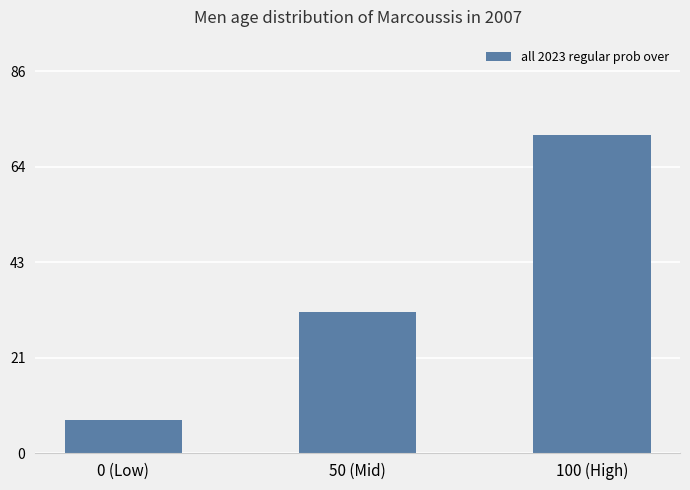

Where is the data nearest to the value 39?

50 (Mid)